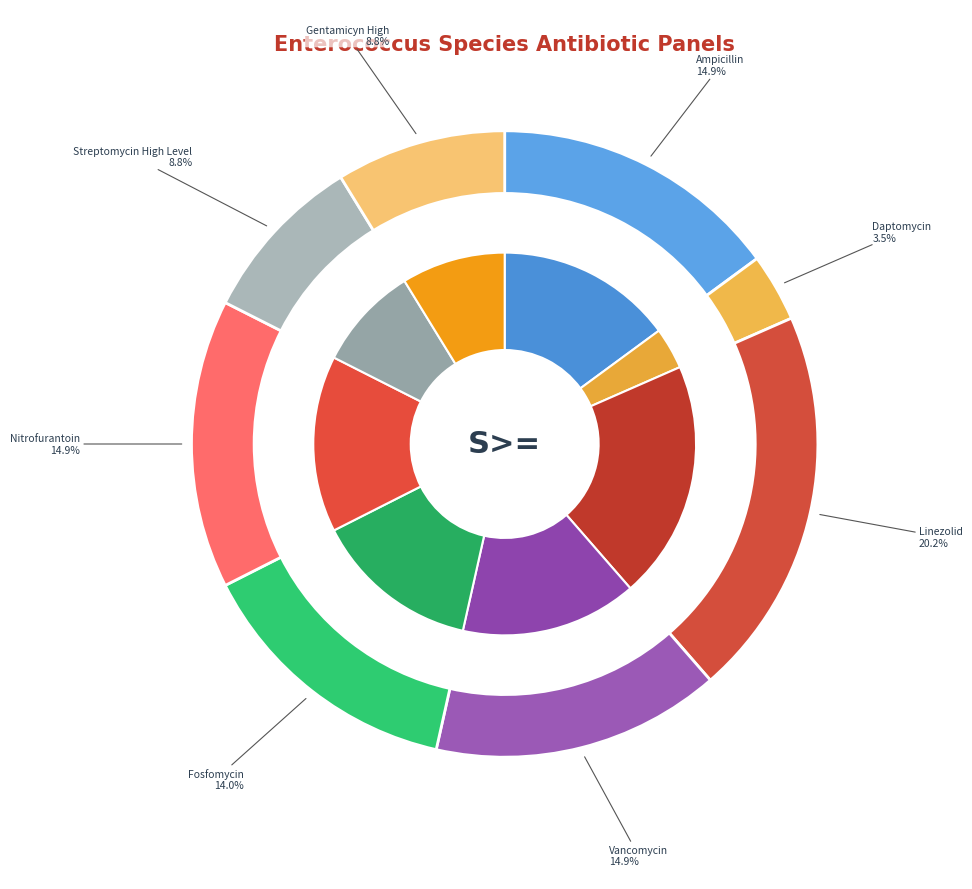

Count the number of slices in the pie.

8